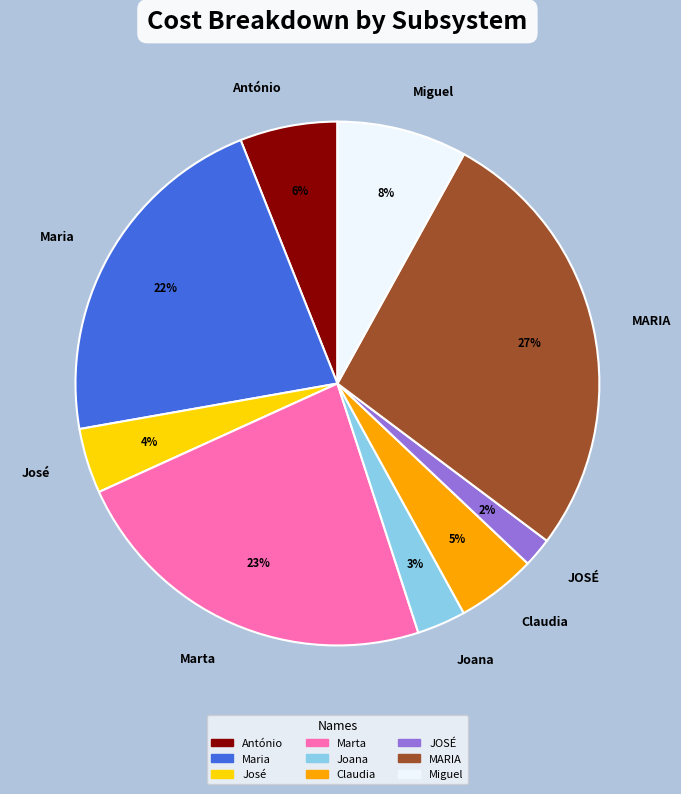

Is it true that Maria is 22% of the pie?

True